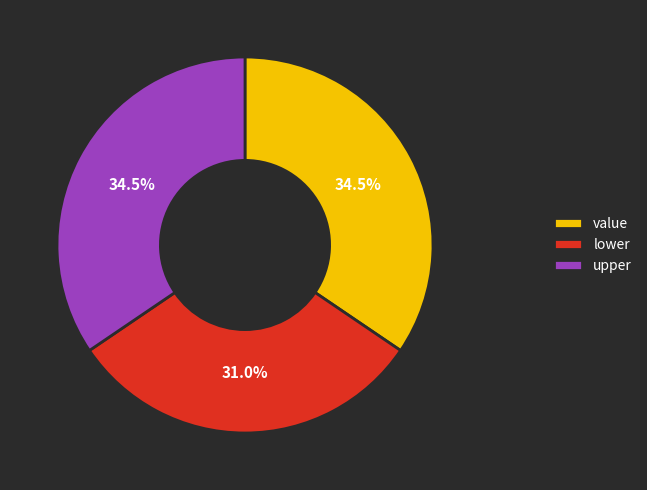

To the nearest percent, what is the combined percentage of lower and value?

66%